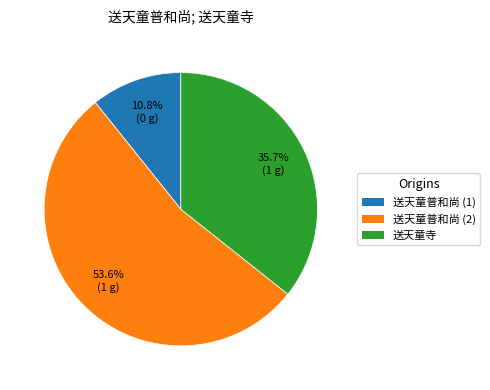

Does any single category account for the majority?

Yes